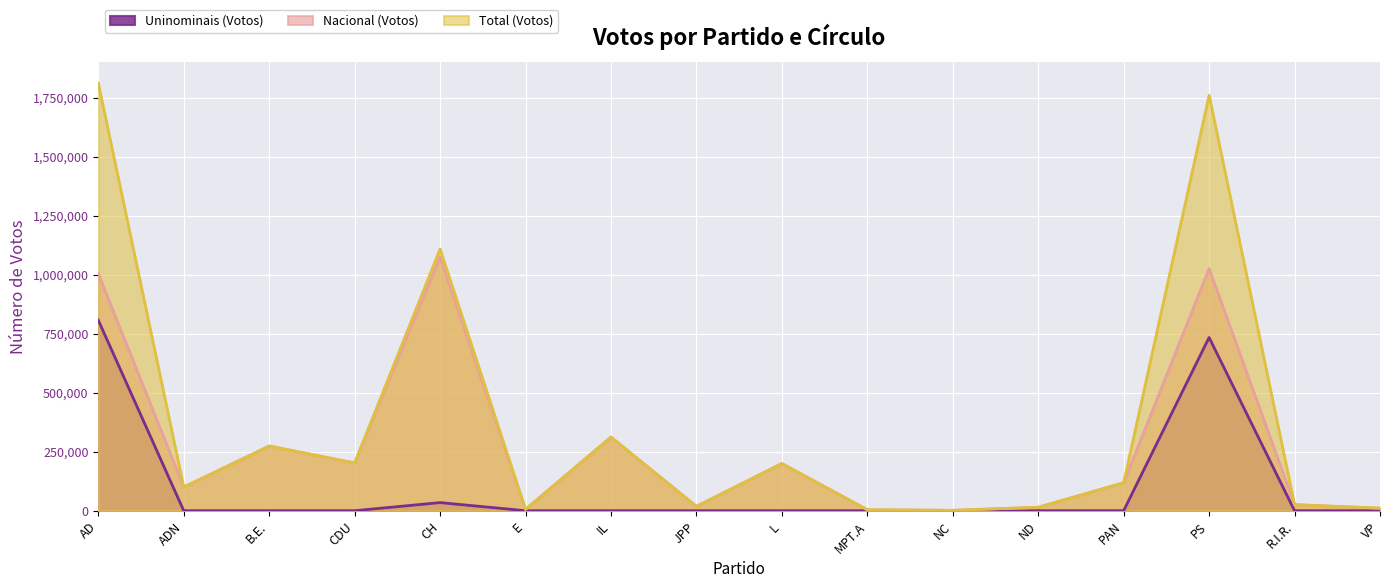

True or false: Nacional (Votos) and Total (Votos) intersect in this chart.

False